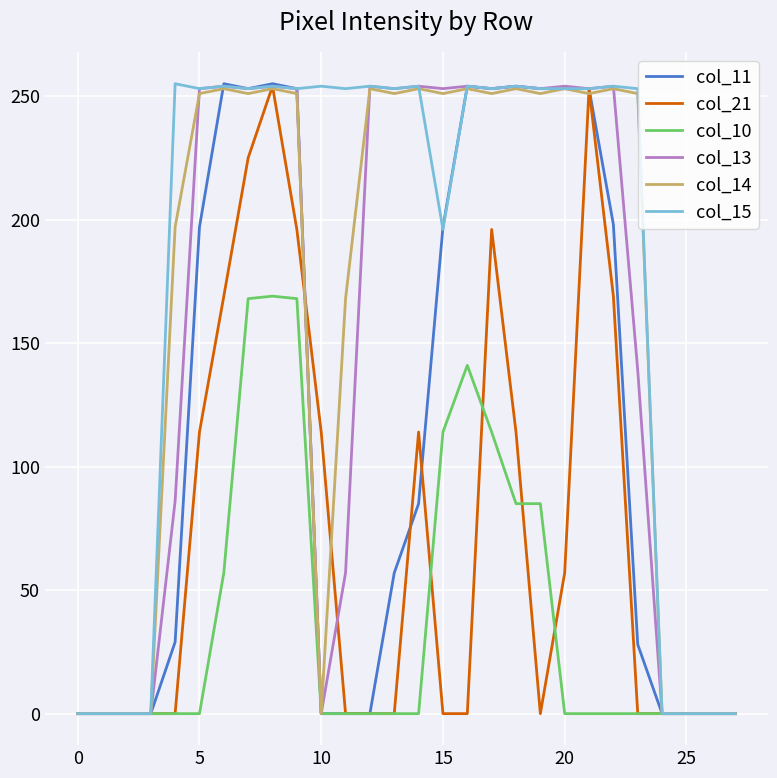

What is the highest value of the col_11 series?

255